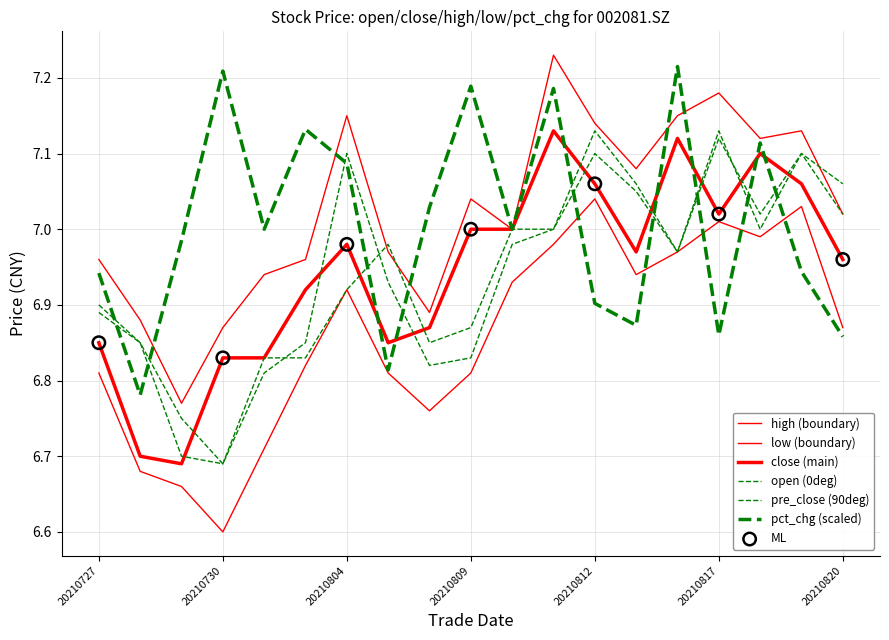

How many lines are shown in the chart?

6